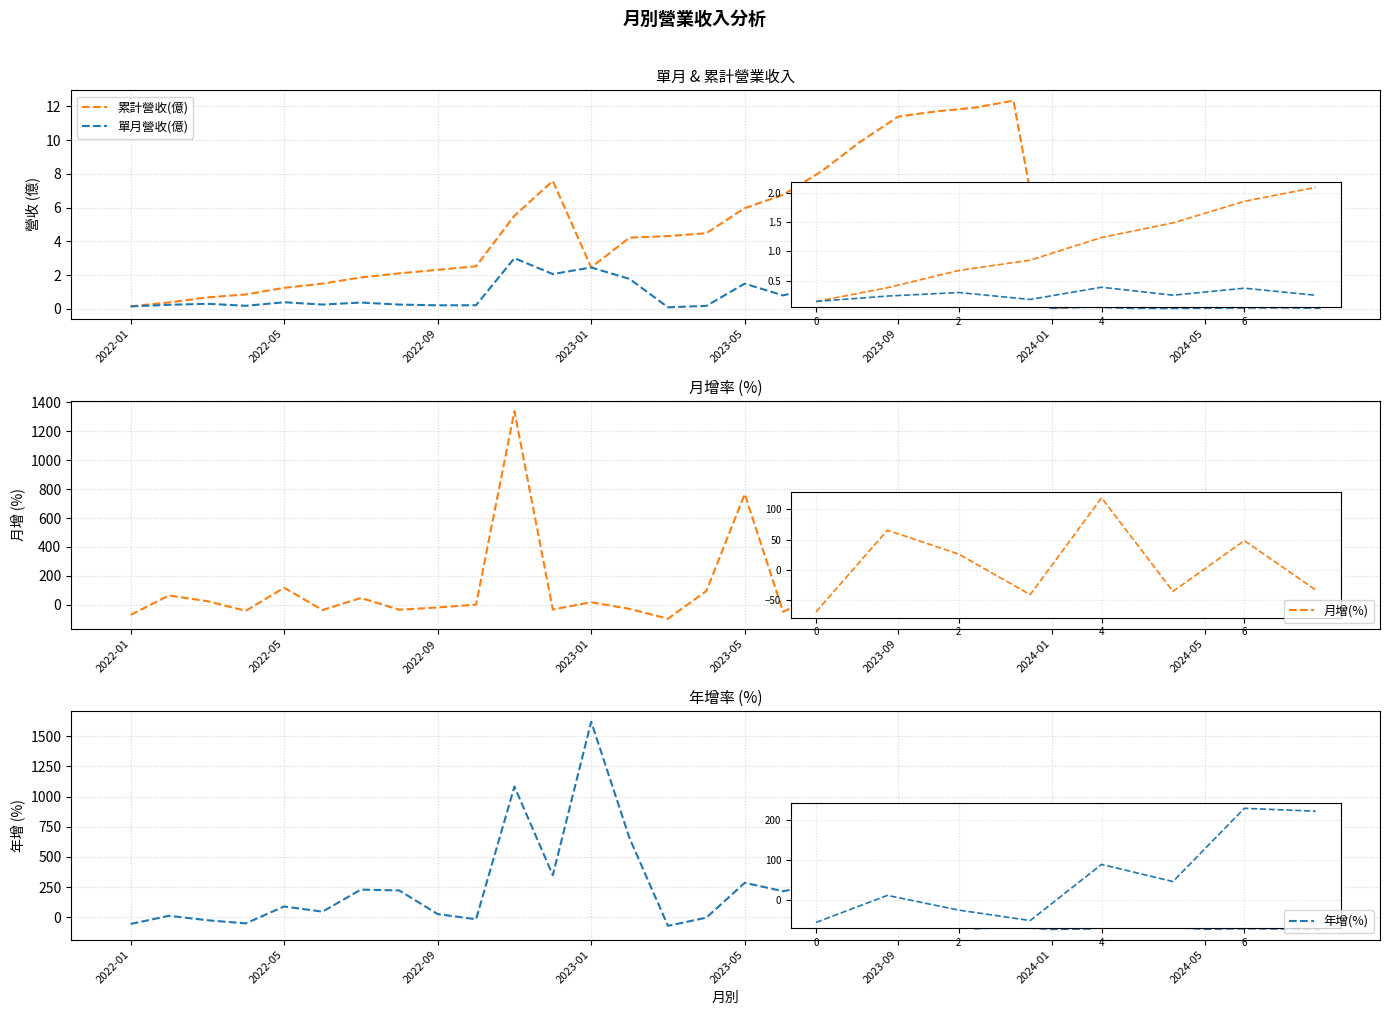

Where do 年增(%) and 月增(%) first cross each other?

2022-01 and 2022-05